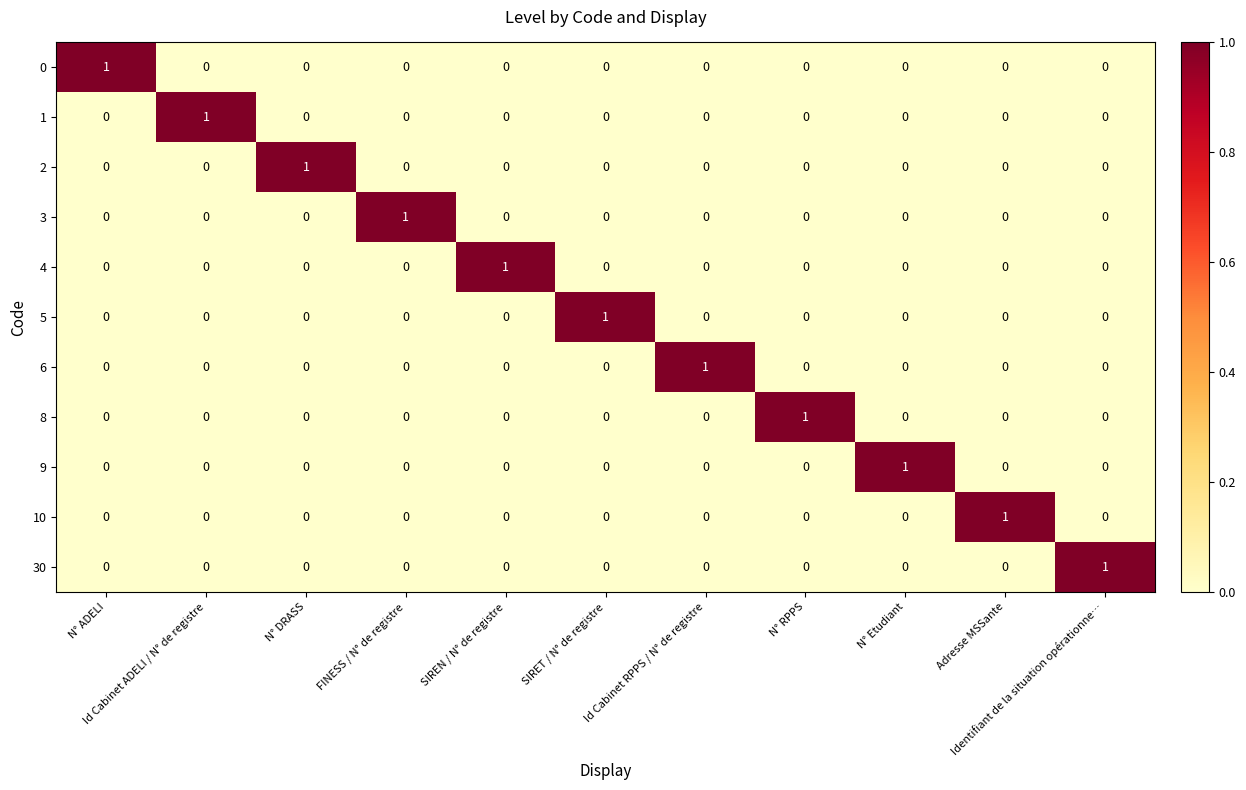

Count the 8 values in the range 0 to 1.

11